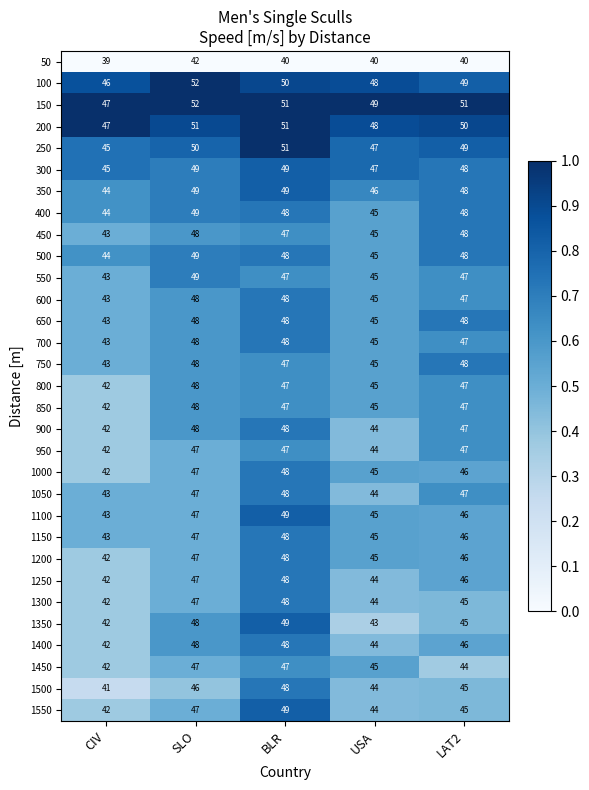

Where is 1350 nearest to the value 45?

LAT2